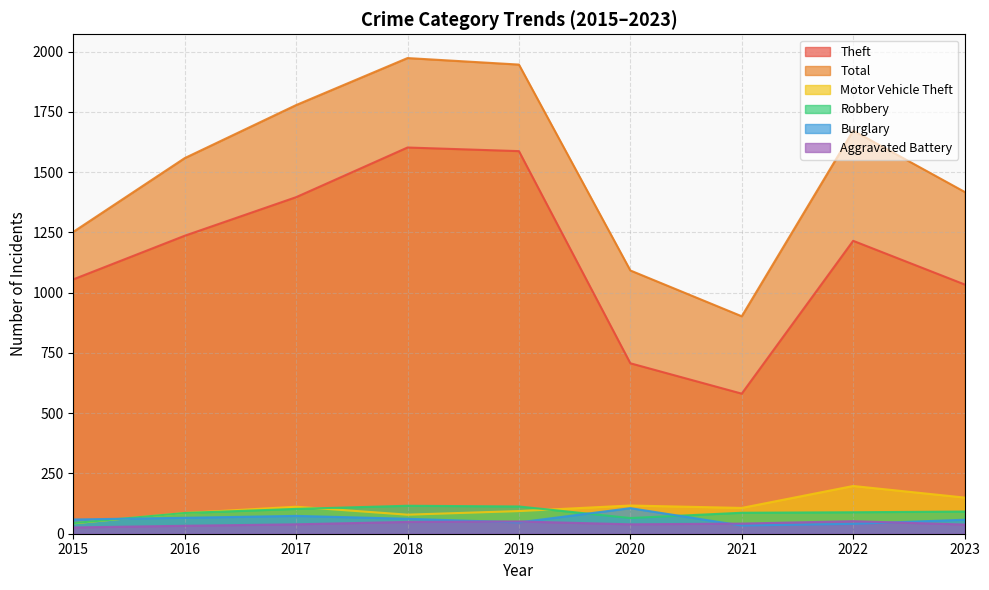

Reading left to right, list all the values displayed in this chart.

Theft: 1055	1236	1396	1602	1587	707	581	1215	1034
Total: 1252	1558	1778	1973	1946	1092	902	1672	1418
Motor Vehicle Theft: 43	86	112	79	94	117	107	198	150
Robbery: 44	86	103	116	113	65	87	89	92
Burglary: 59	66	74	62	47	106	34	41	58
Aggravated Battery: 26	33	39	49	51	39	42	52	38